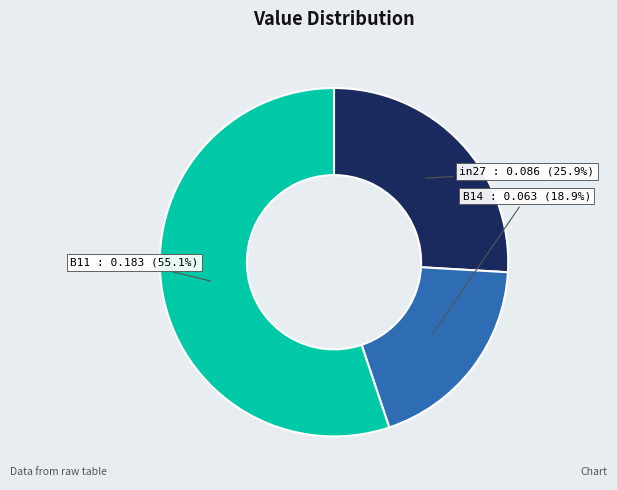

True or false: in27 accounts for 34% of the total.

False